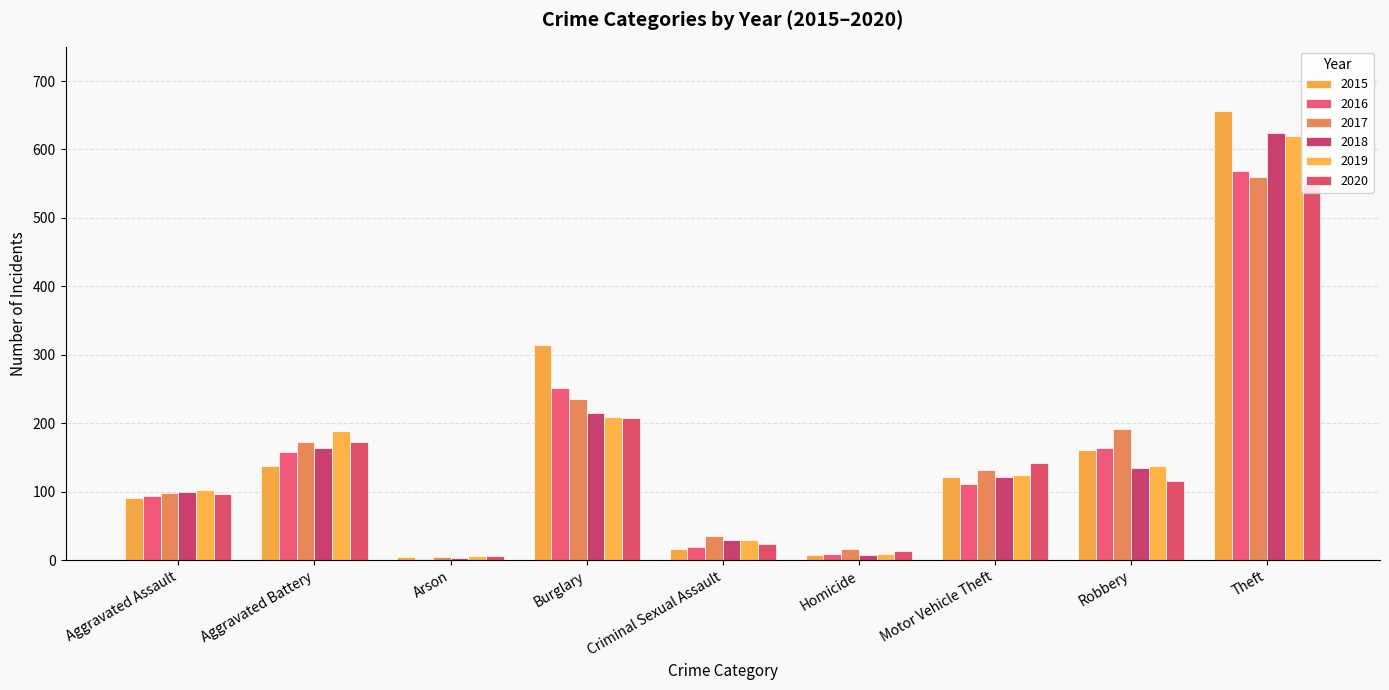

At which label does 2015 reach its minimum?

Arson